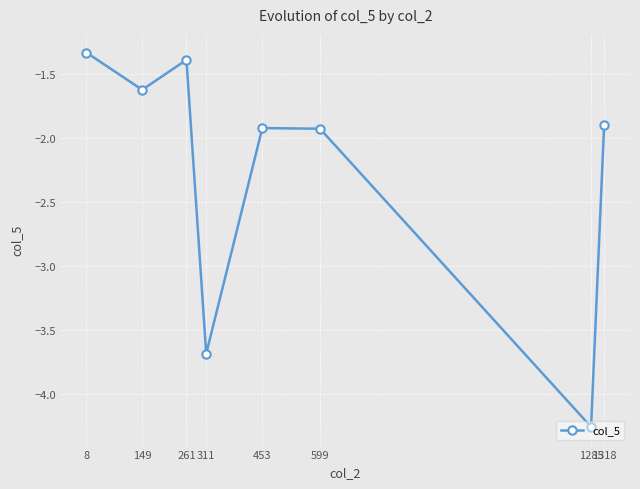

The chart shows a value of -1.9 at 1318. True or false?

True